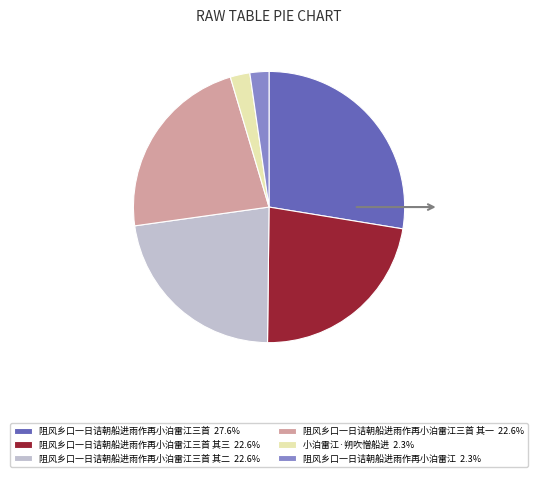

What is the ratio of the value at 阻风乡口一日诘朝船进雨作再小泊雷江三首 其一 22.6% to the value at 阻风乡口一日诘朝船进雨作再小泊雷江 2.3%?

10.0